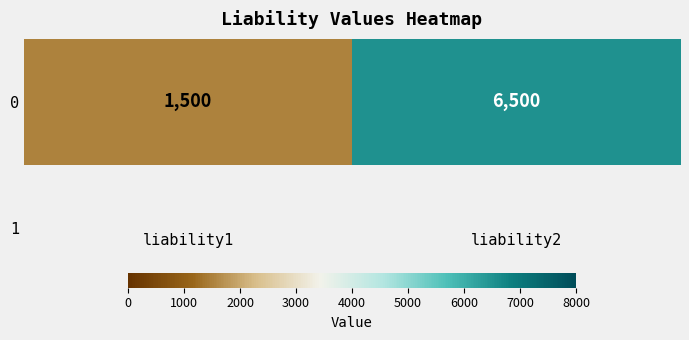

What is the average value?

4000